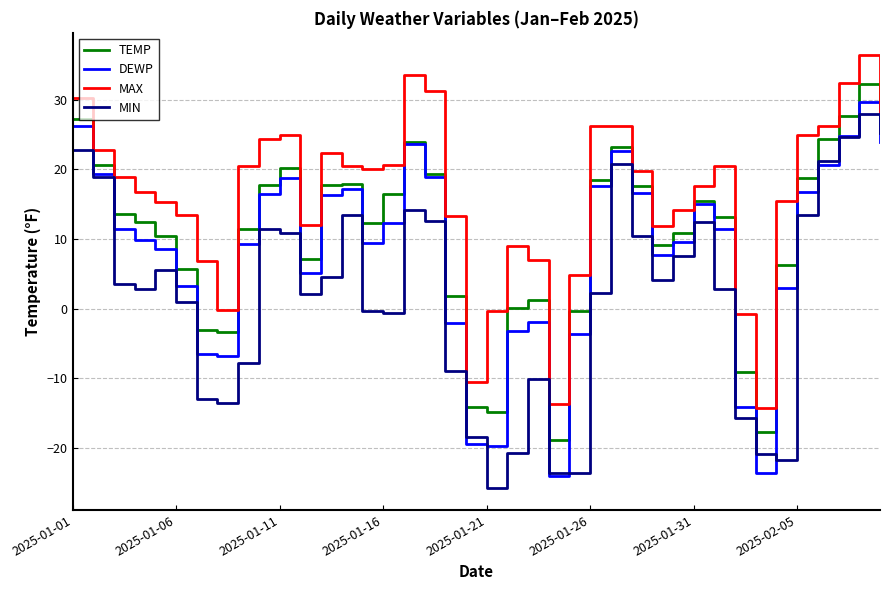

What is the difference between the second highest and second lowest values in the MAX series?

47.3